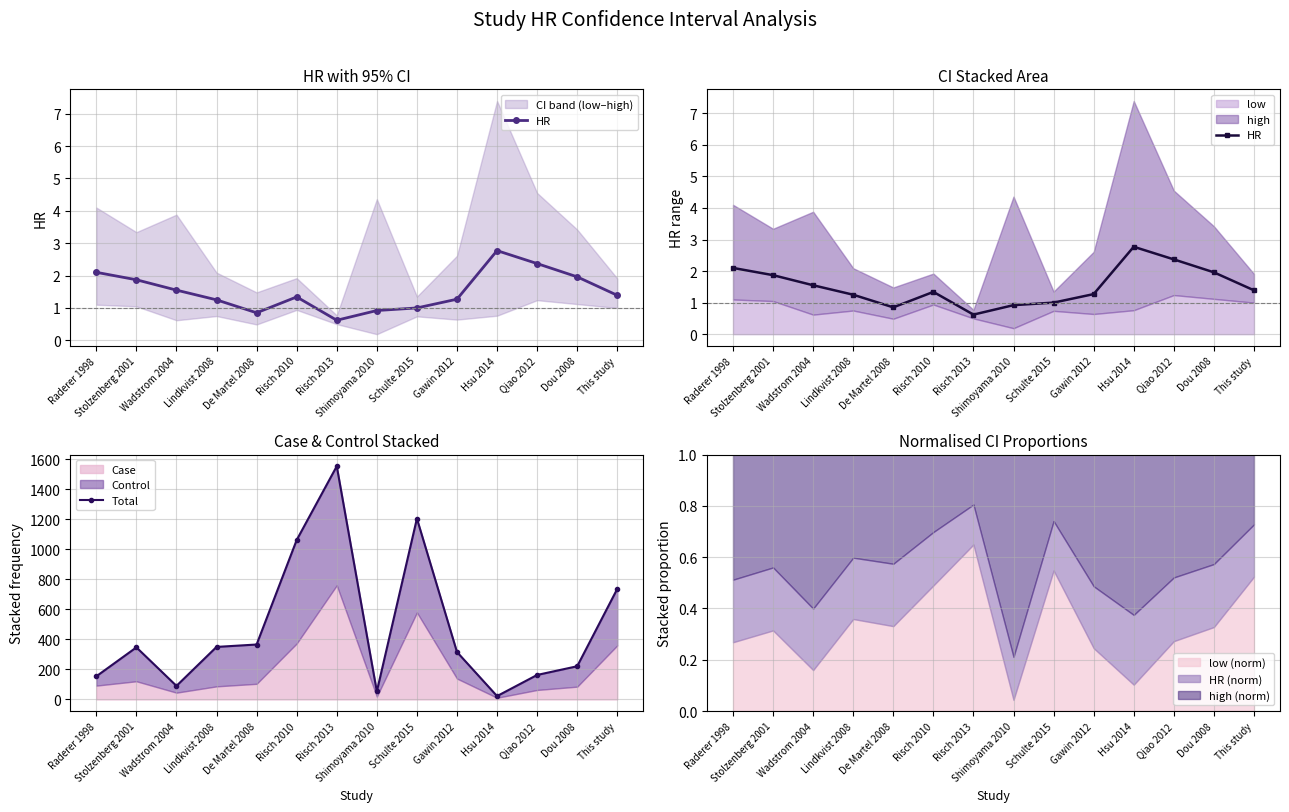

At which category is the sum across all series the highest?

Risch 2013